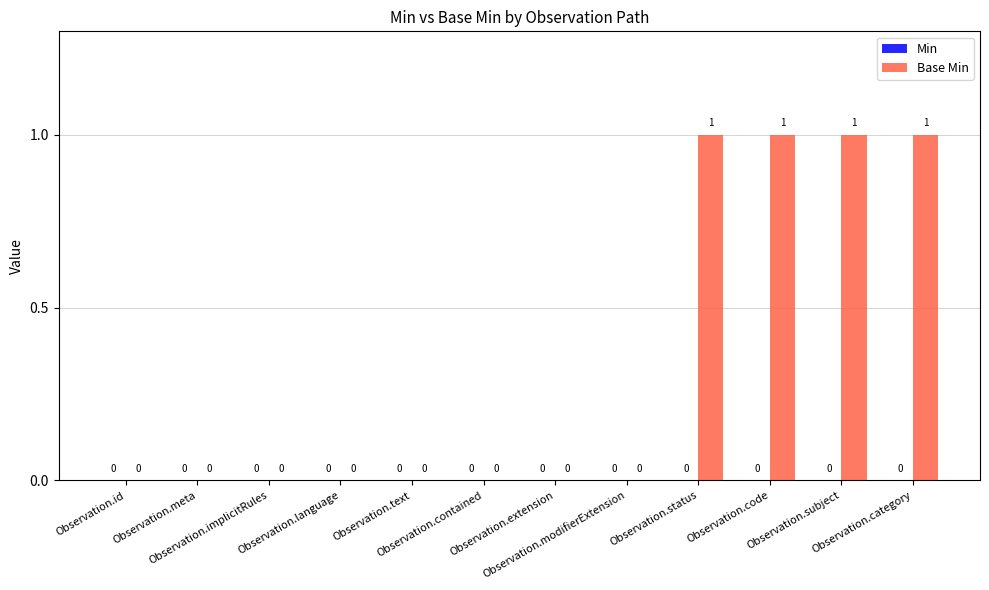

What is the sum of all values?

4